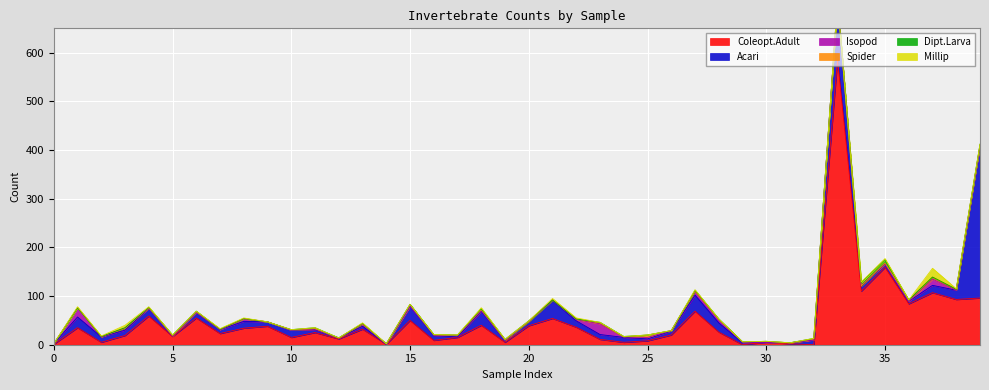

At which category does Coleopt.Adult reach its first local peak?

1